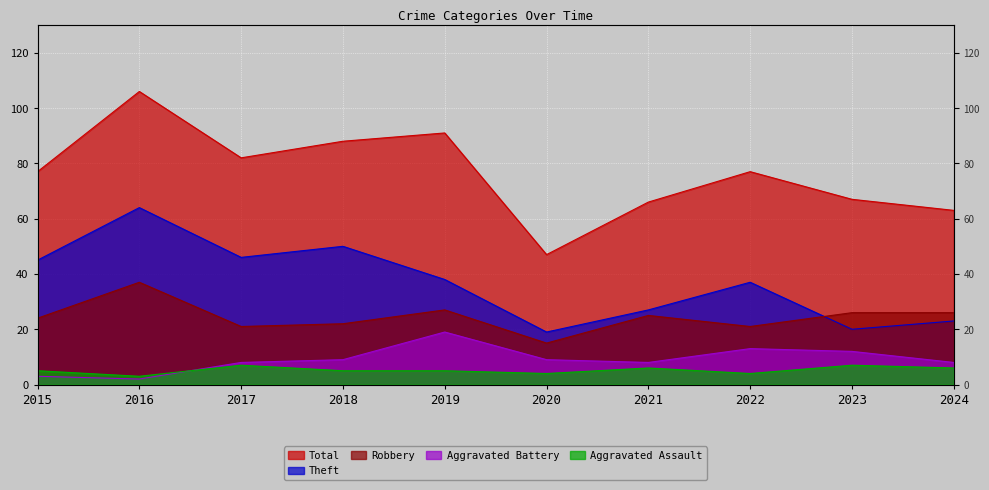

Where is the first local maximum for Aggravated Battery?

2019